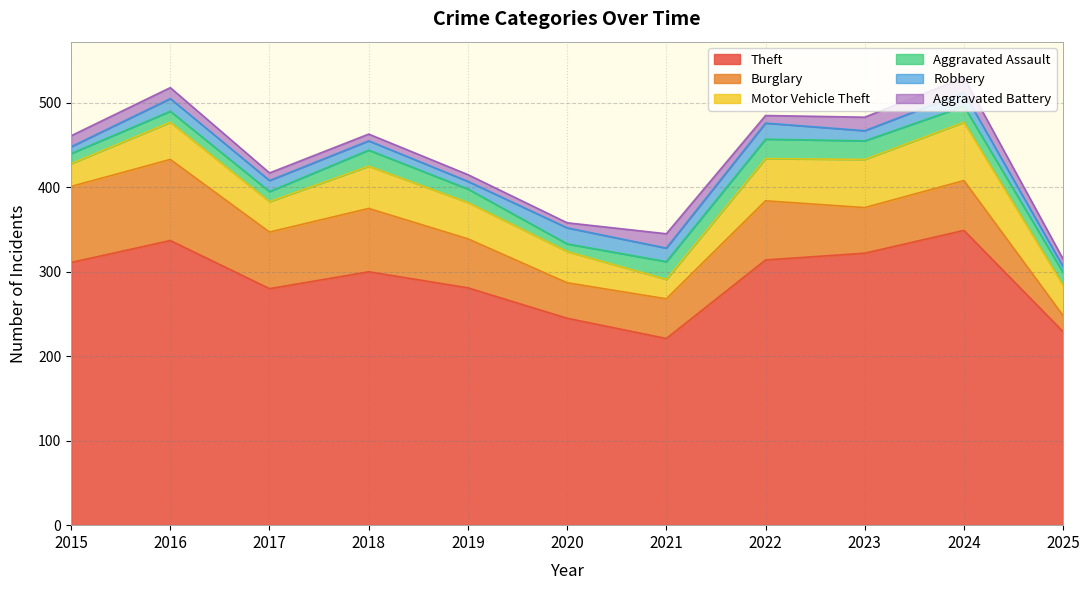

Reading left to right, transcribe all the data shown in this chart.

Theft: 311	337	280	300	281	245	221	314	322	349	229
Burglary: 90	96	67	75	58	42	47	70	54	59	19
Motor Vehicle Theft: 27	44	36	50	43	37	23	50	57	69	36
Aggravated Assault: 12	13	12	19	16	9	21	23	22	19	15
Robbery: 8	15	13	11	9	19	16	19	12	16	7
Aggravated Battery: 13	13	9	8	8	6	17	9	16	18	9